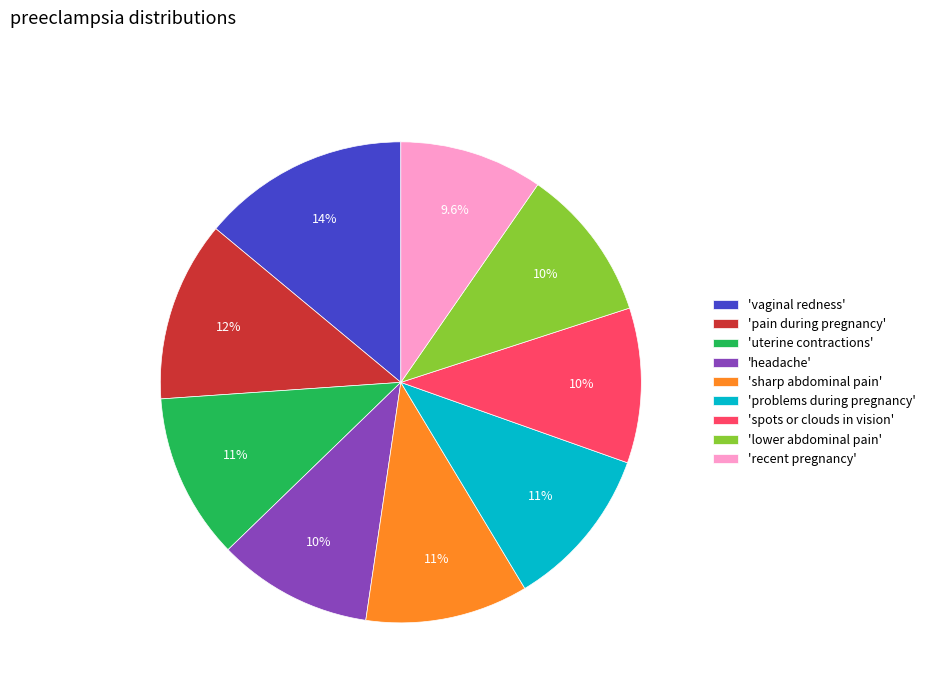

Is there a majority slice in this chart?

No